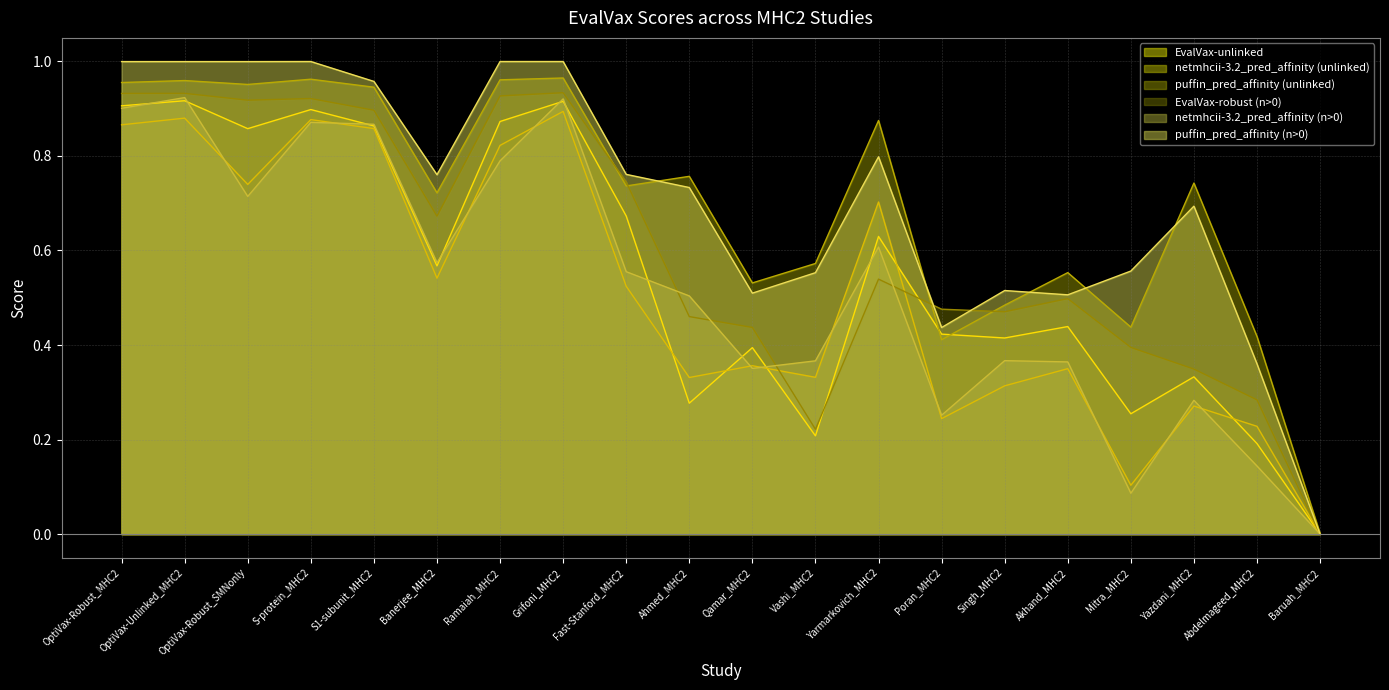

True or false: puffin_pred_affinity (unlinked) and netmhcii-3.2_pred_affinity (n>0) intersect in this chart.

False